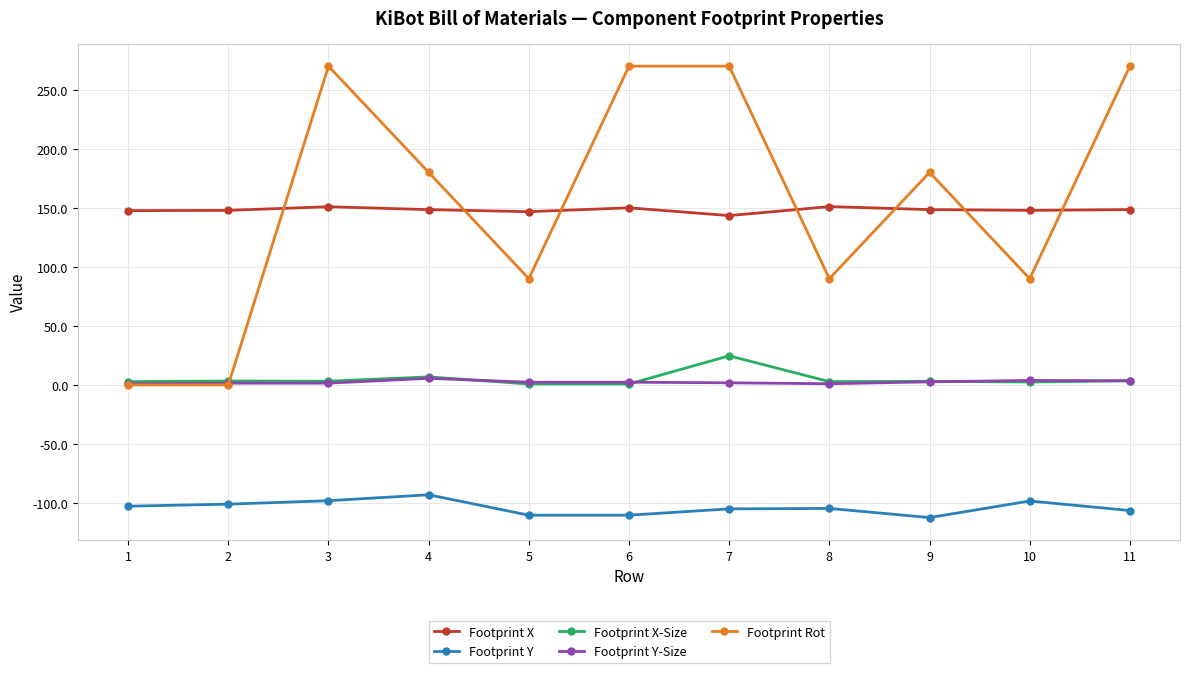

True or false: Footprint X-Size and Footprint Y cross at least once.

False